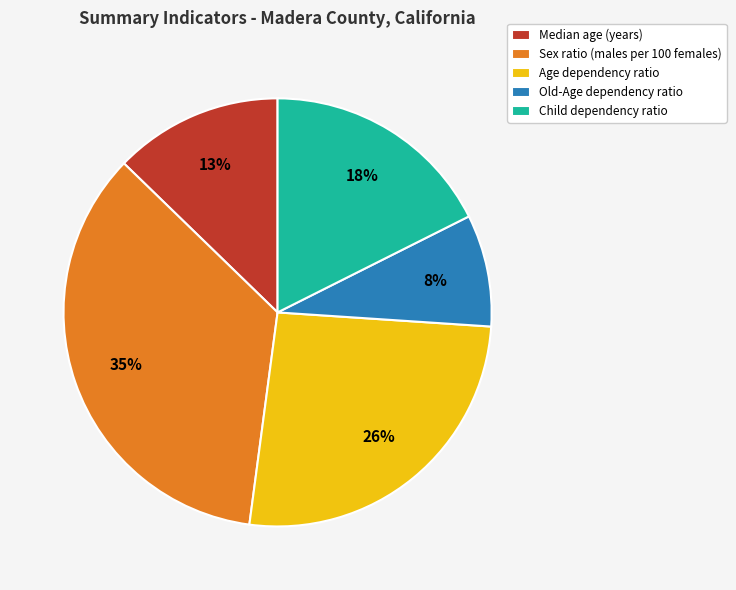

To the nearest percent, what is the average slice percentage?

20%